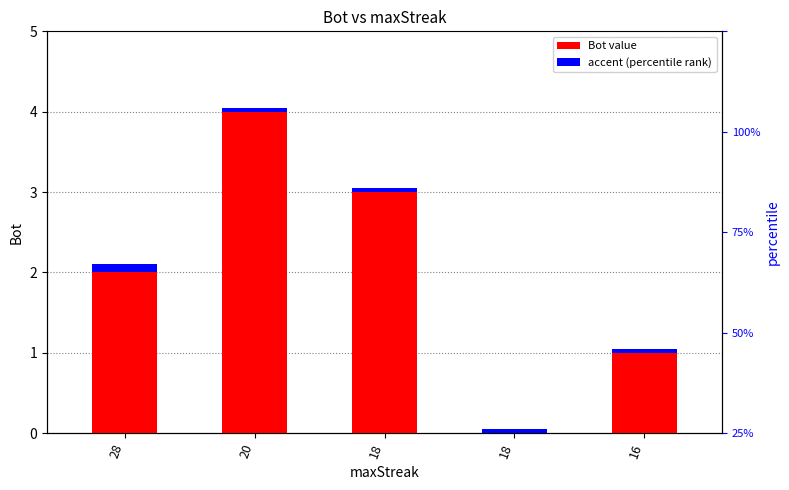

Reading right to left, extract all data points from this chart.

Bot: 16=1.0	18=0.0	18=3.0	20=4.0	28=2.0
accent: 16=0.0	18=0.0	18=0.0	20=0.0	28=0.1